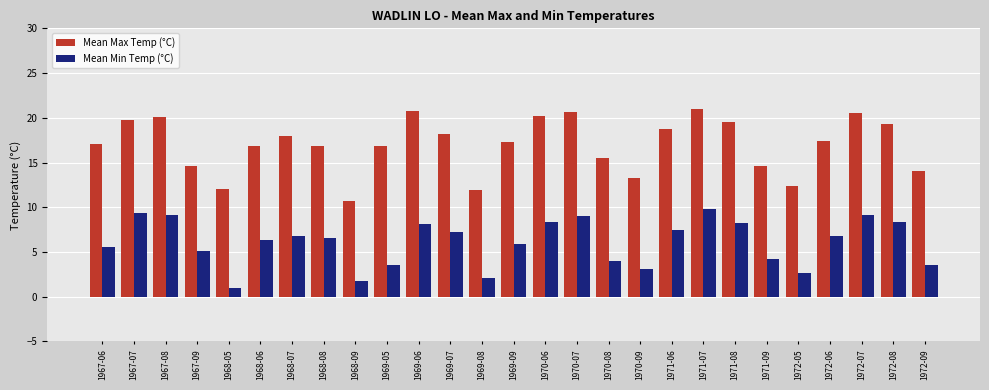

What is the sum of all Mean Max Temp (°C) values?

458.3